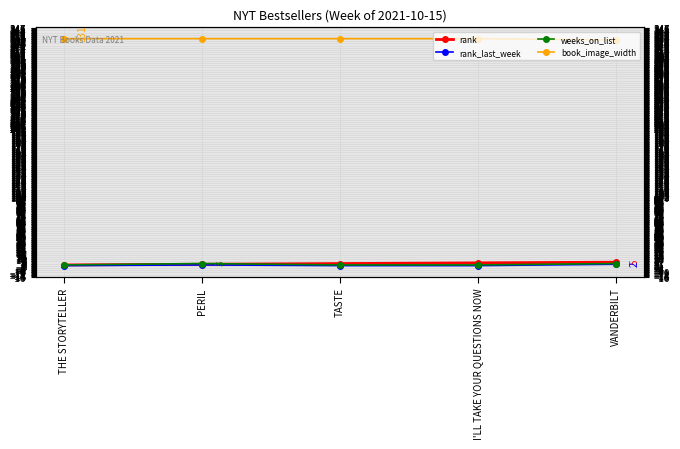

At which label is rank_last_week closest to 1?

PERIL